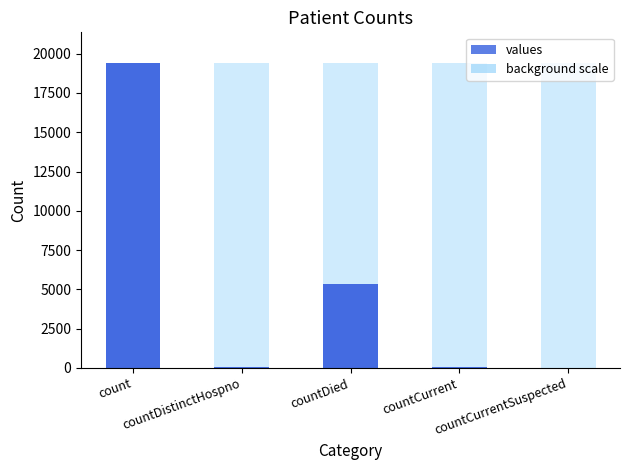

Is it true that the value at countCurrentSuspected is -9308?

False